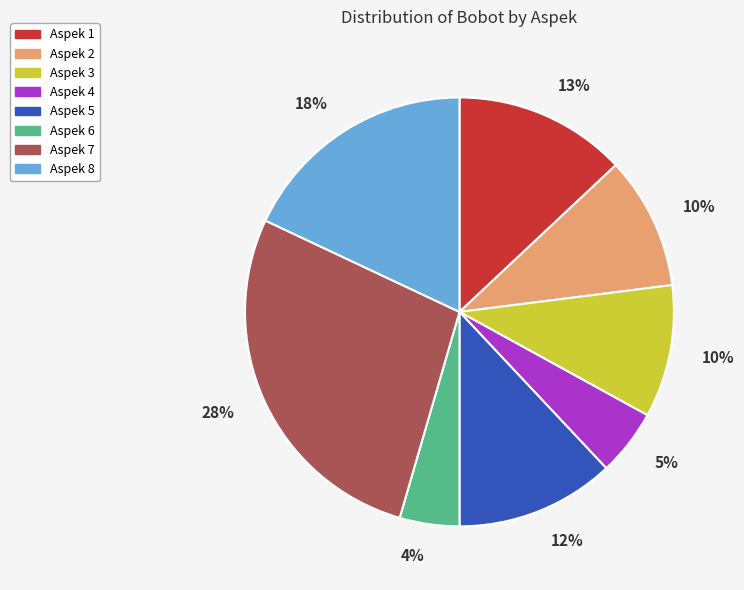

Rank the categories by value from lowest to highest.

Aspek 6, Aspek 4, Aspek 2, Aspek 3, Aspek 5, Aspek 1, Aspek 8, Aspek 7